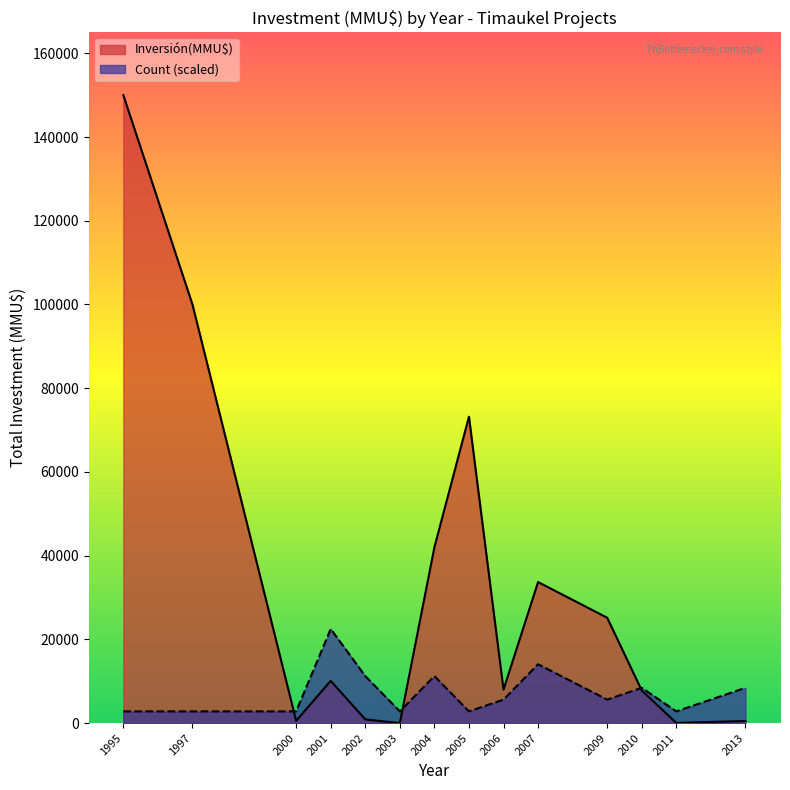

Rank the series by their average value, from highest to lowest.

Inversión(MMU$), Count (scaled)